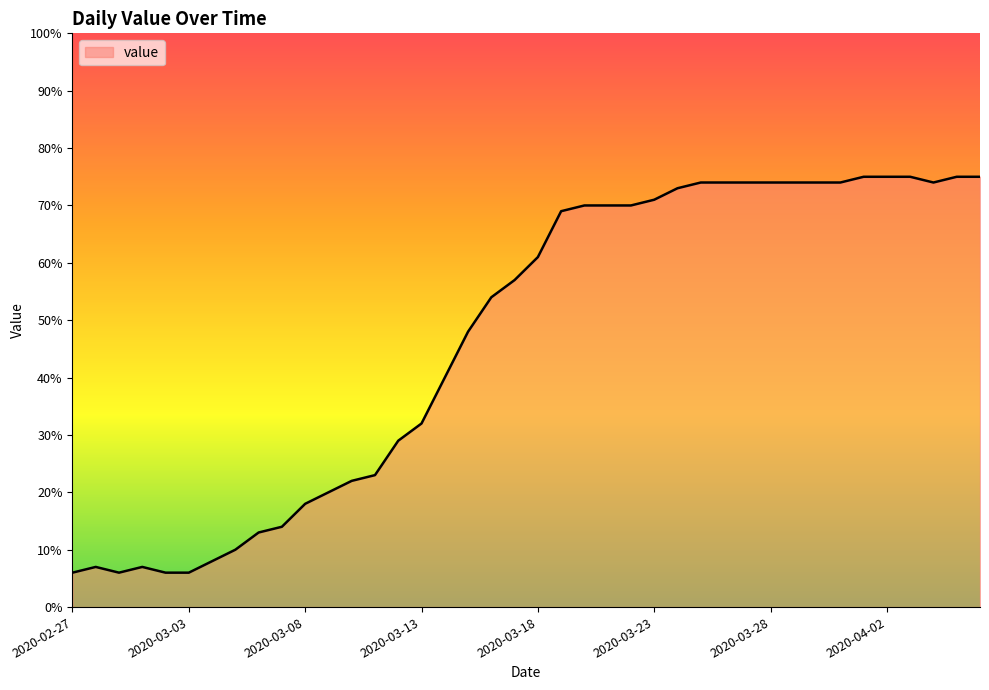

How many lines are shown in the chart?

1